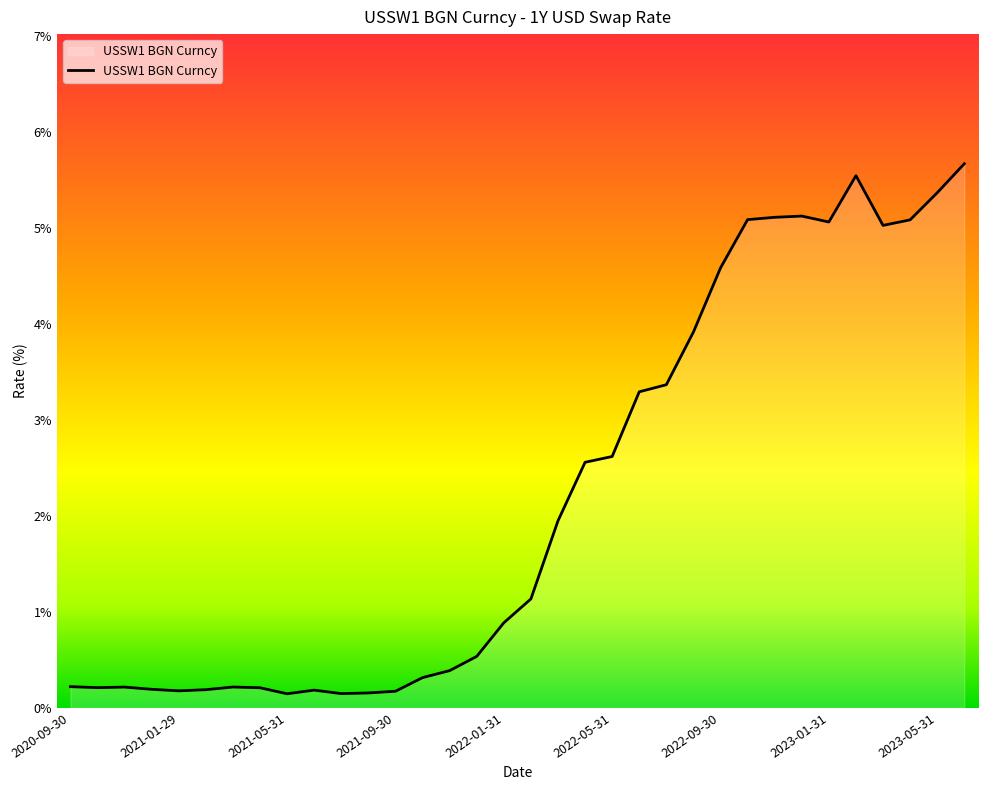

What is the greatest value displayed?

5.7